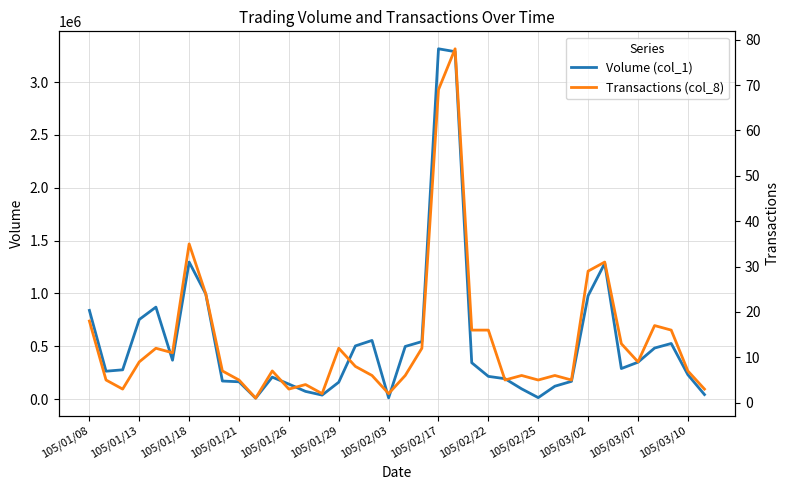

What is the sum of all Transactions (col_8) values?

523